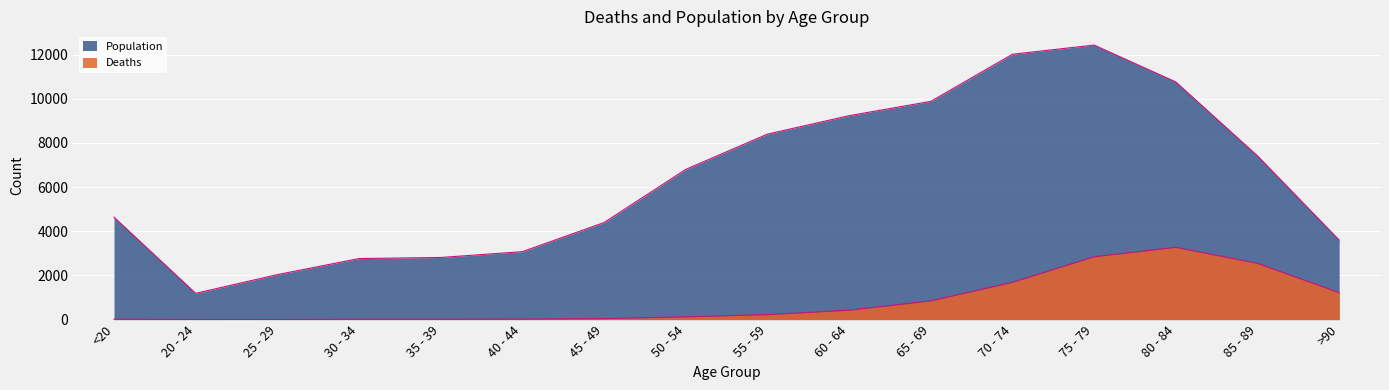

Reading left to right, transcribe all the data shown in this chart.

Deaths: <20=18	20 - 24=4	25 - 29=3	30 - 34=17	35 - 39=18	40 - 44=24	45 - 49=47	50 - 54=126	55 - 59=227	60 - 64=426	65 - 69=850	70 - 74=1690	75 - 79=2848	80 - 84=3273	85 - 89=2548	>90=1224
Population: <20=4641	20 - 24=1191	25 - 29=2038	30 - 34=2765	35 - 39=2814	40 - 44=3078	45 - 49=4396	50 - 54=6803	55 - 59=8400	60 - 64=9236	65 - 69=9883	70 - 74=12018	75 - 79=12434	80 - 84=10764	85 - 89=7417	>90=3604